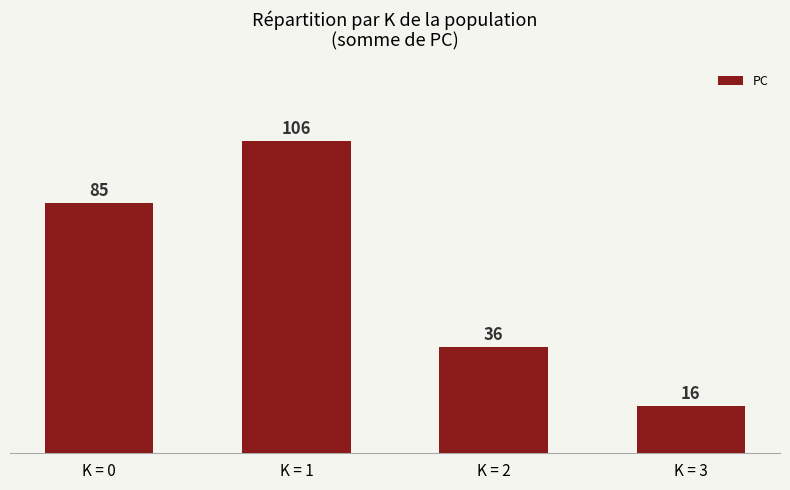

Reading right to left, transcribe all the data shown in this chart.

16	36	106	85